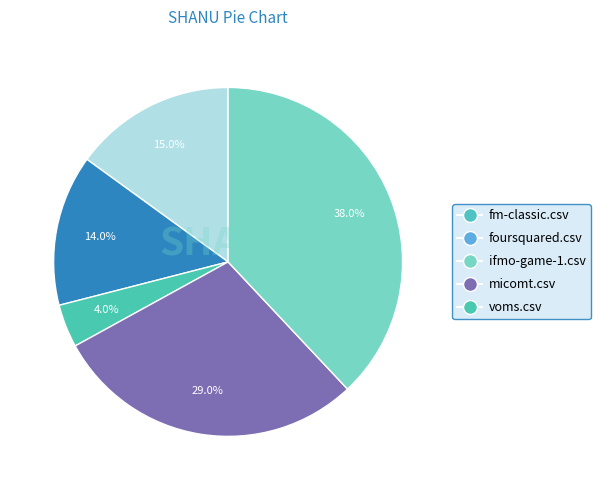

To the nearest percent, what is the average slice percentage?

20%